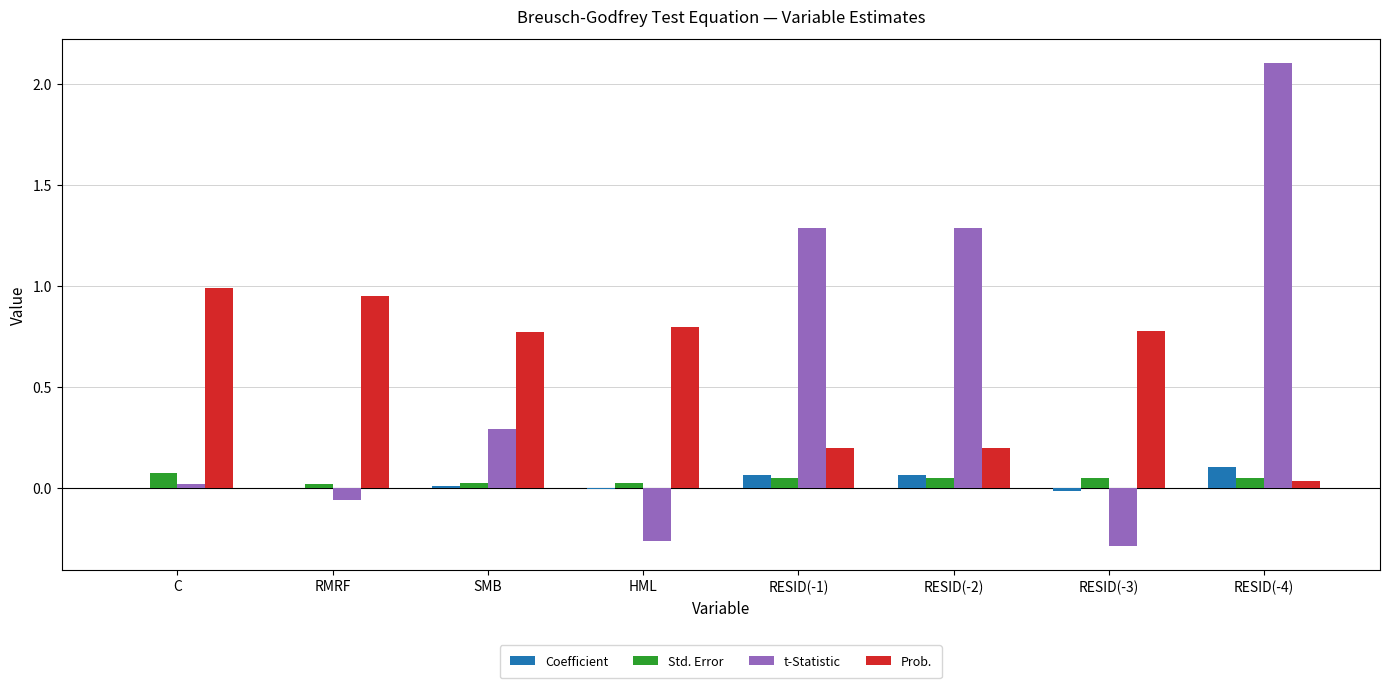

Which series changed the most between RMRF and RESID(-2)?

t-Statistic